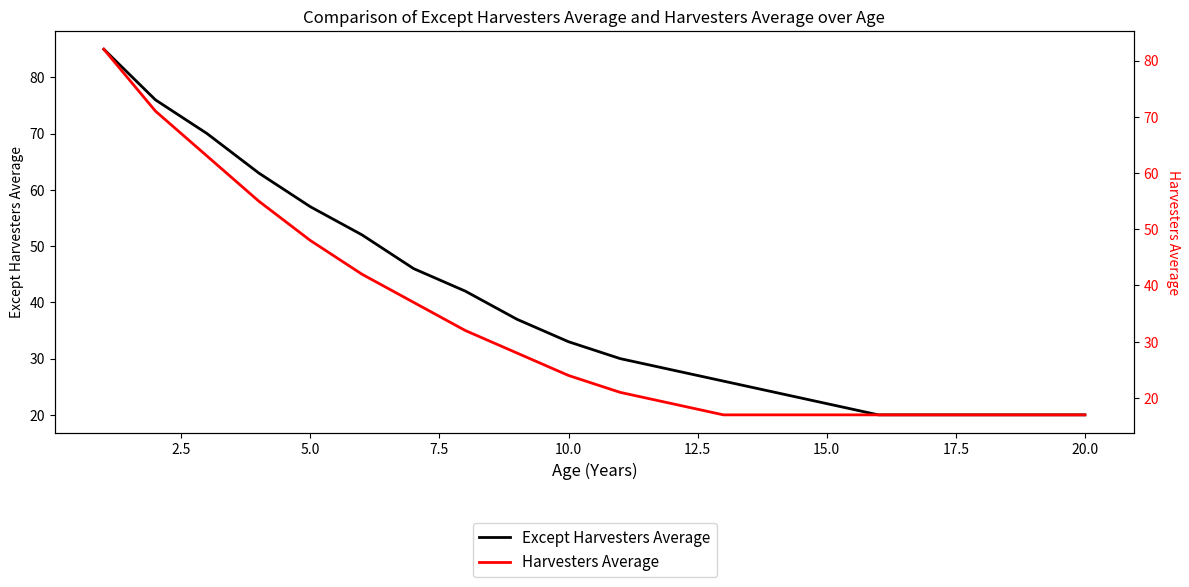

Is it true that Except Harvesters Average equals 24 at 2.5?

False